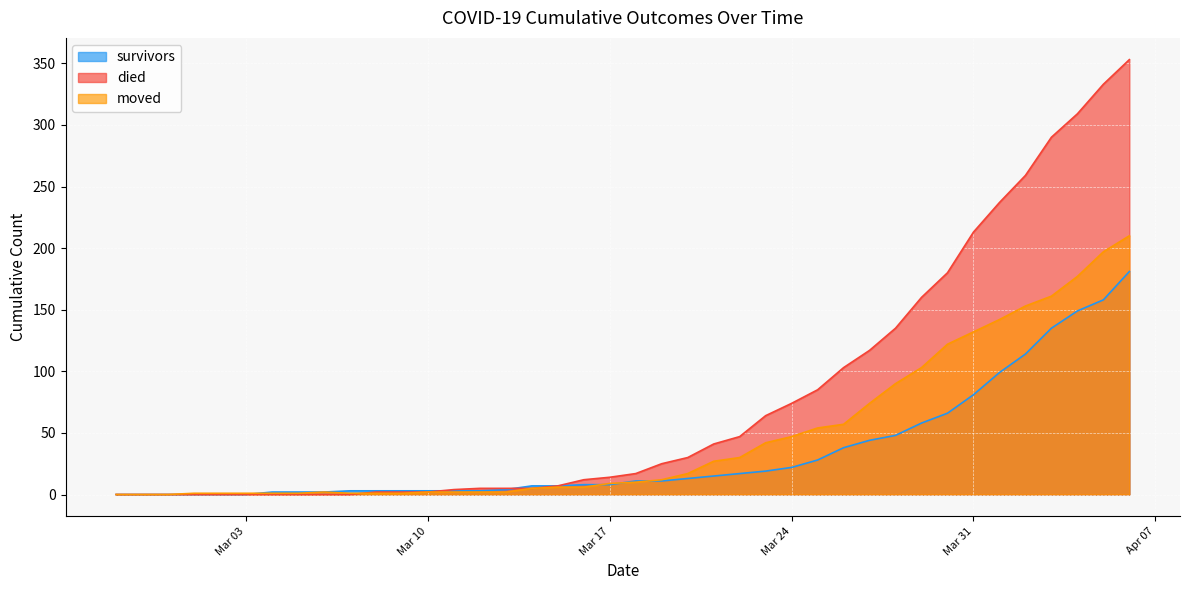

What is the average value of the survivors series?

34